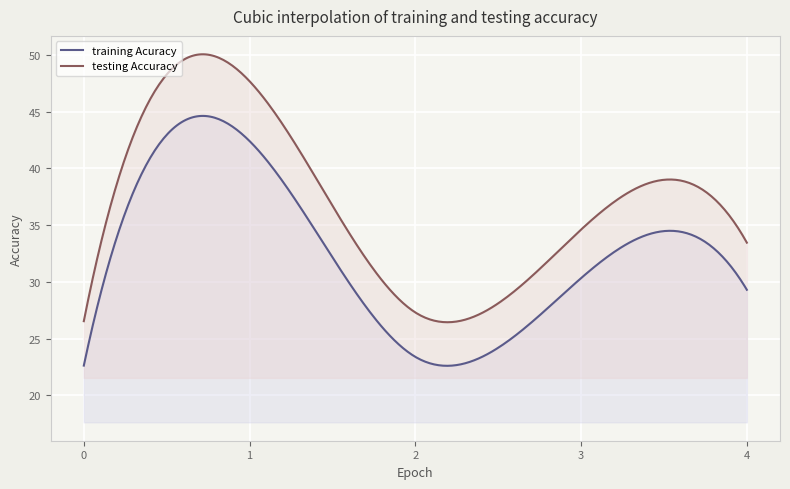

What is the average value of the testing Accuracy series?

37.0